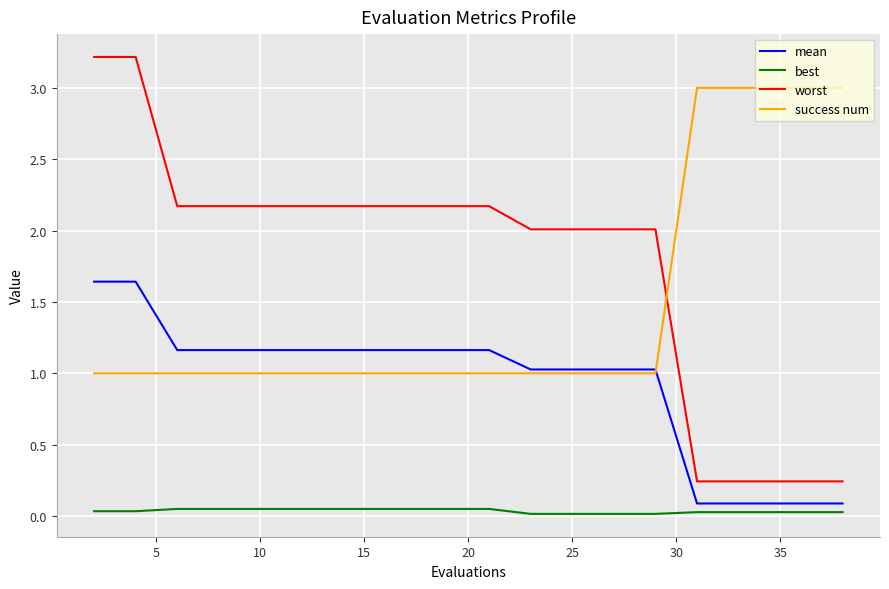

True or false: best and success num cross at least once.

False